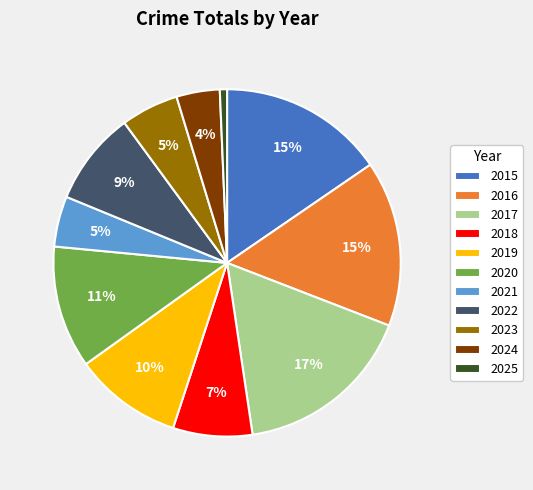

Count the number of slices in the pie.

11